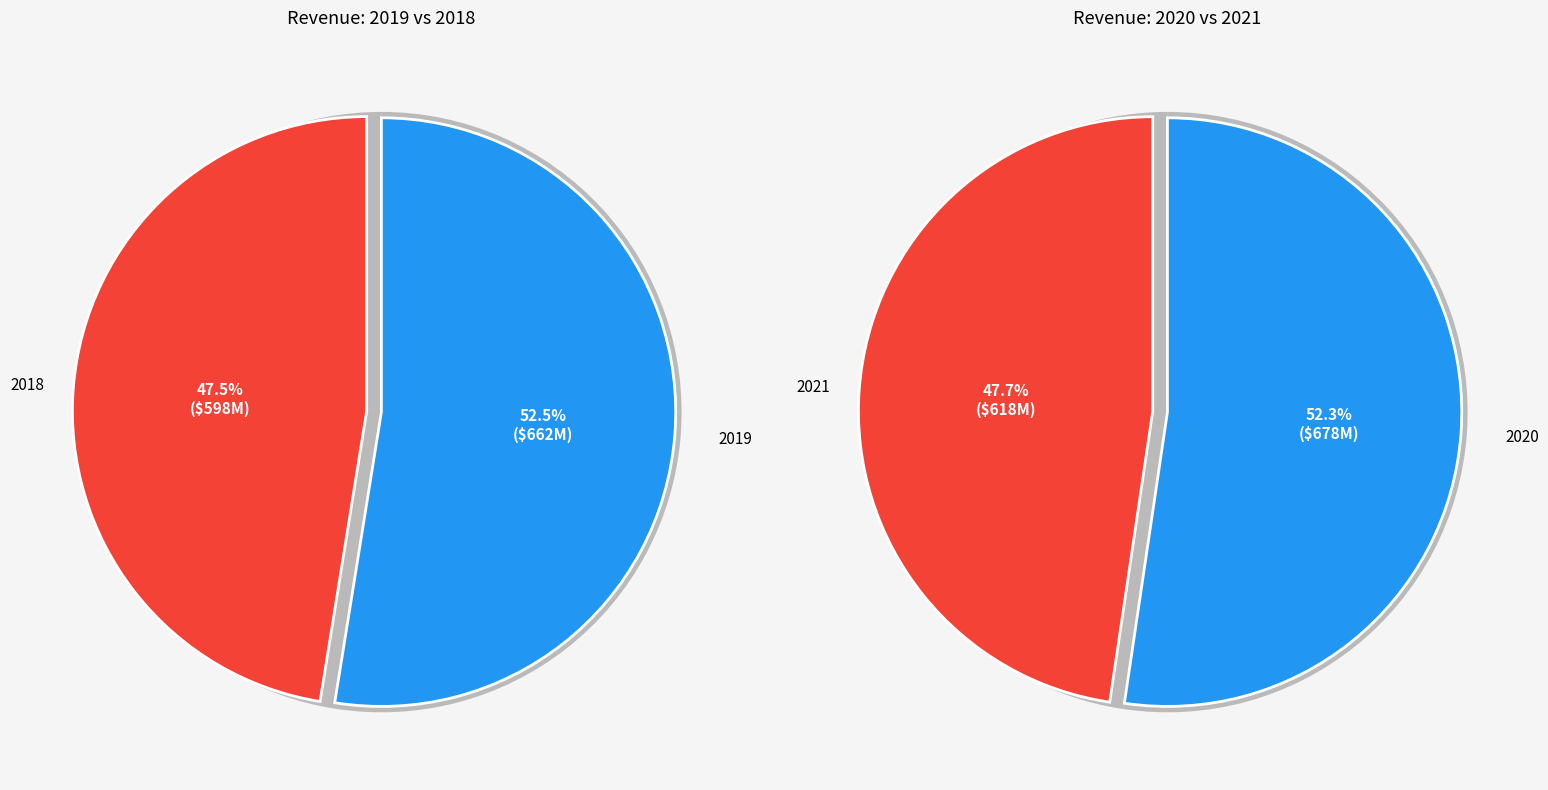

Which slice is the smallest?

2018